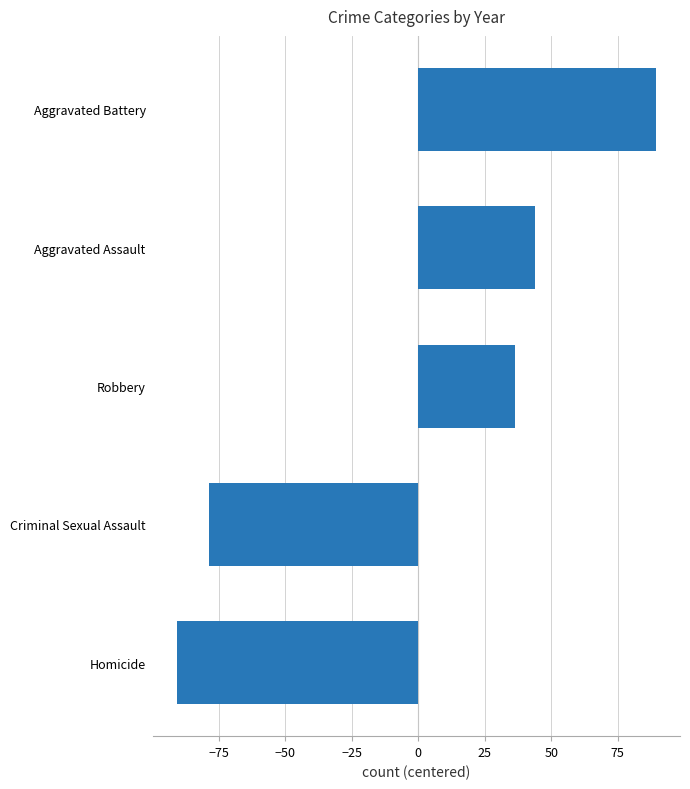

How many bars are there in total?

5